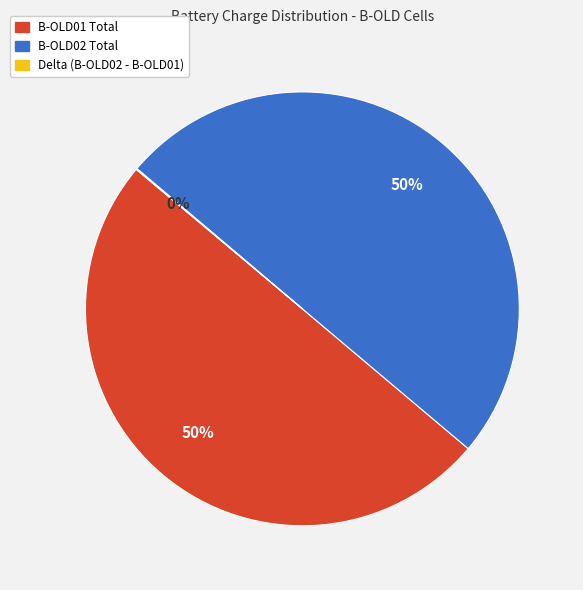

To the nearest percent, what is the difference between the largest and smallest slice percentages?

50%